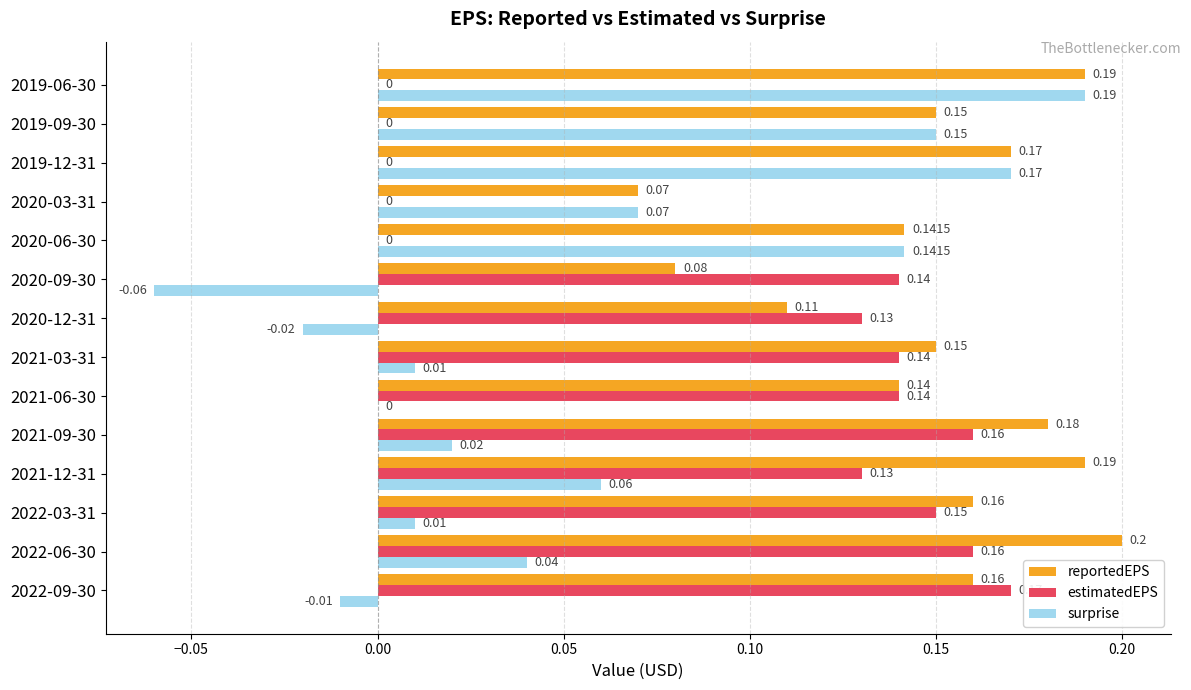

What is the maximum value shown in the chart?

0.2